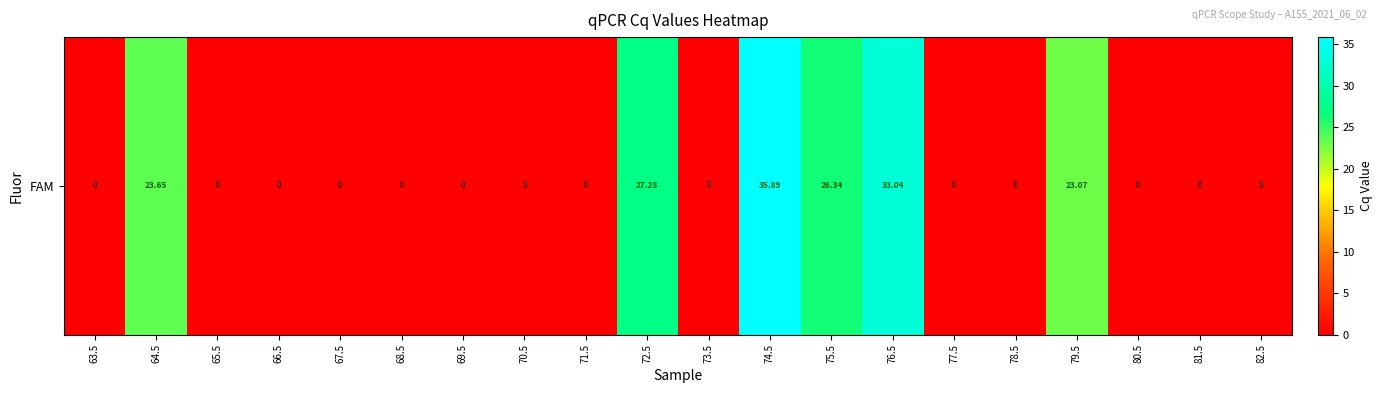

What is the difference between the maximum and minimum values?

35.9